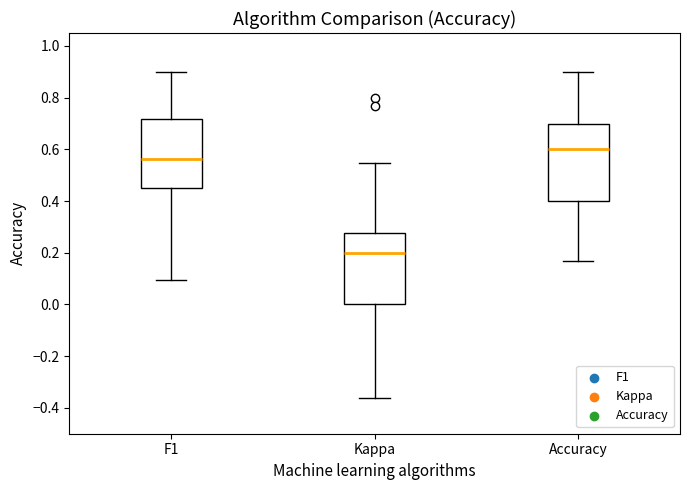

Reading left to right, transcribe this box plot: for each box, give where its median line is, the range the box spans, and where its two whiskers end, as read against the y-axis. The values are not printed on the chart, so give them approximately, as read against the axis.

F1: median 0.56, box 0.44 to 0.72, whiskers 0.10 to 0.90
Kappa: median 0.20, box 0.00 to 0.28, whiskers -0.36 to 0.54
Accuracy: median 0.60, box 0.40 to 0.70, whiskers 0.16 to 0.90